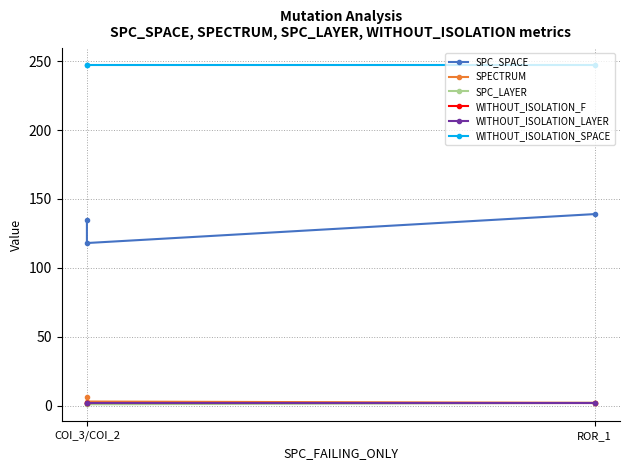

The WITHOUT_ISOLATION_SPACE series shows 432 at COI_3/COI_2. True or false?

False